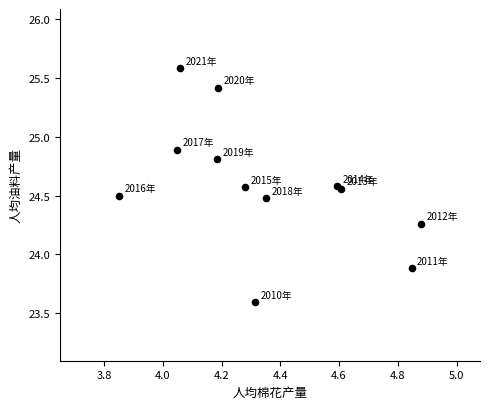

What Y value in the scatter plot is closest to 24?

23.9